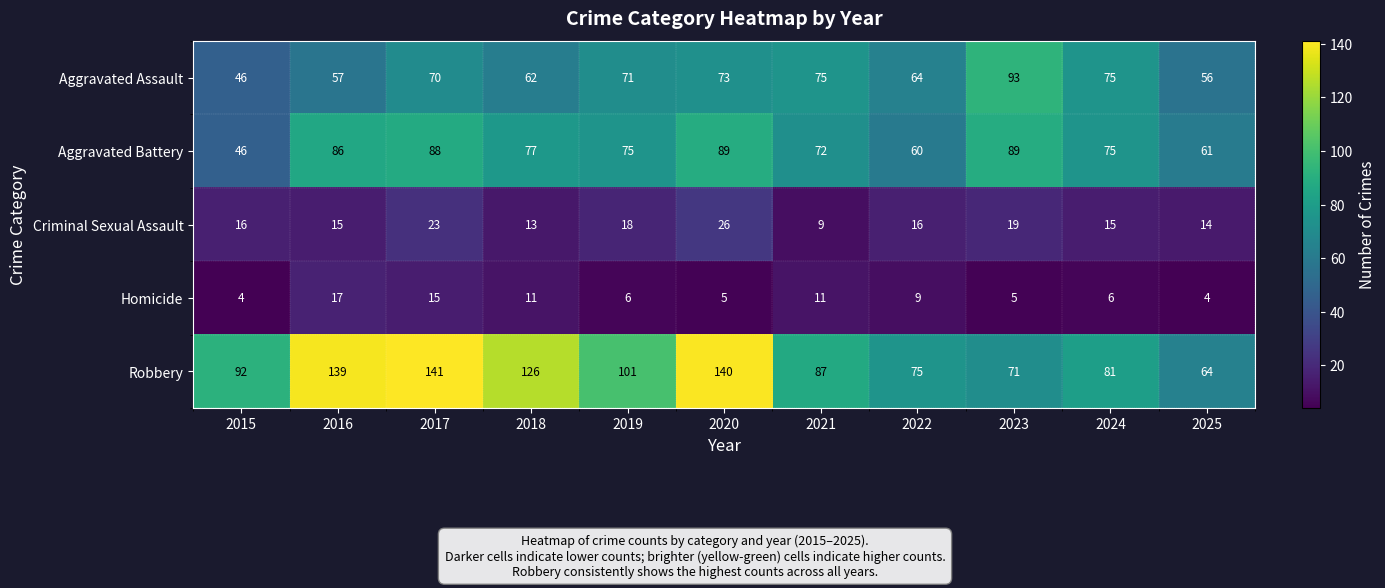

Rank the series by their maximum value, from lowest to highest.

Homicide, Criminal Sexual Assault, Aggravated Battery, Aggravated Assault, Robbery